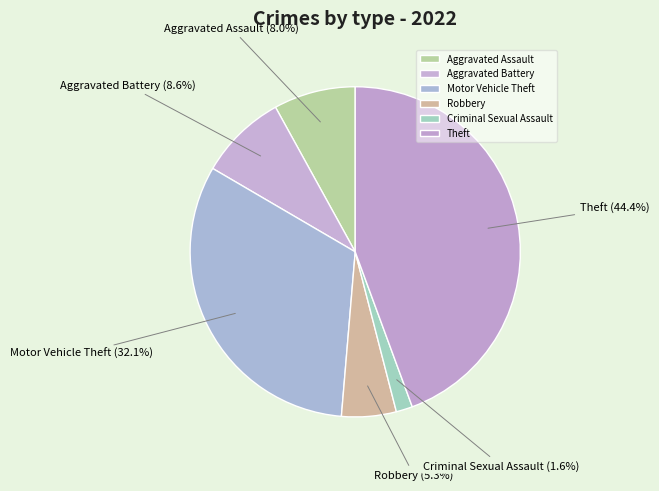

Which has a higher value, Aggravated Assault or Aggravated Battery?

Aggravated Battery